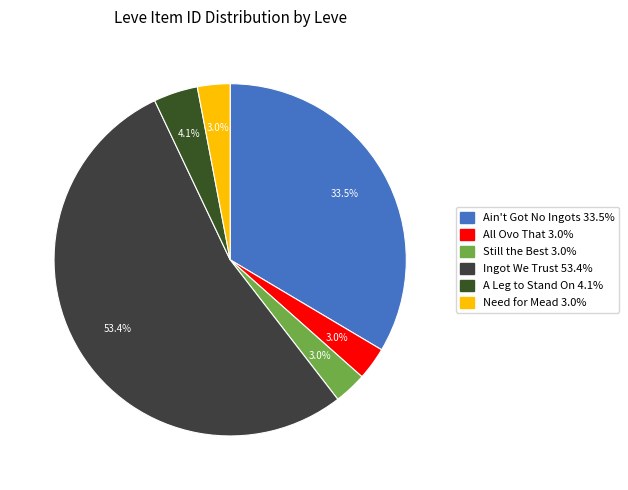

Count the number of slices in the pie.

6